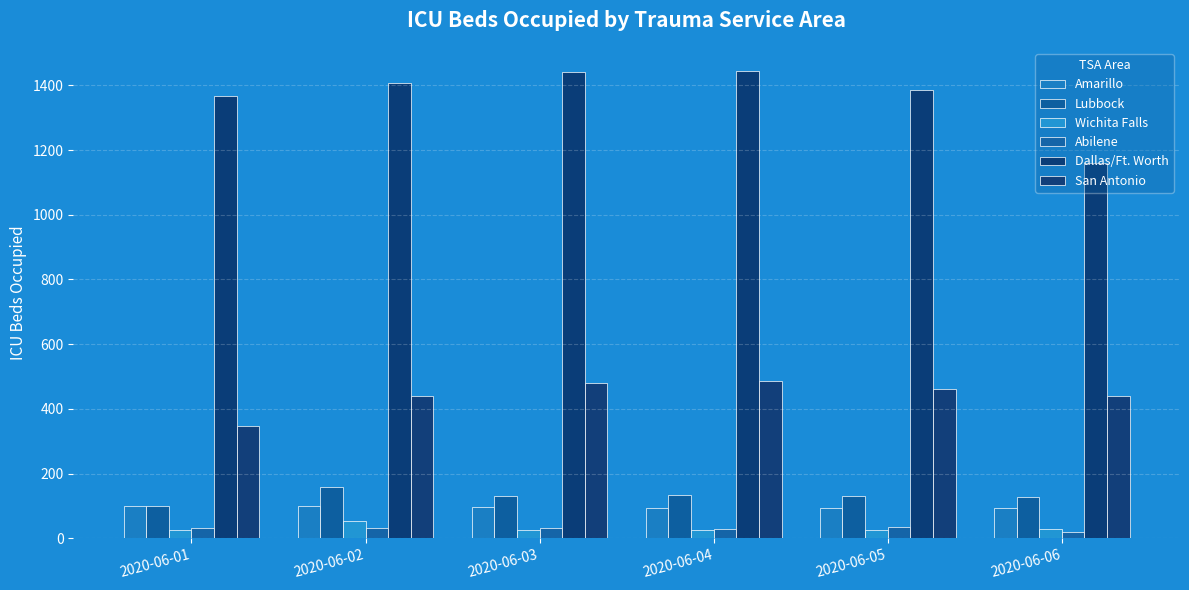

What is the lowest value of the Amarillo series?

92